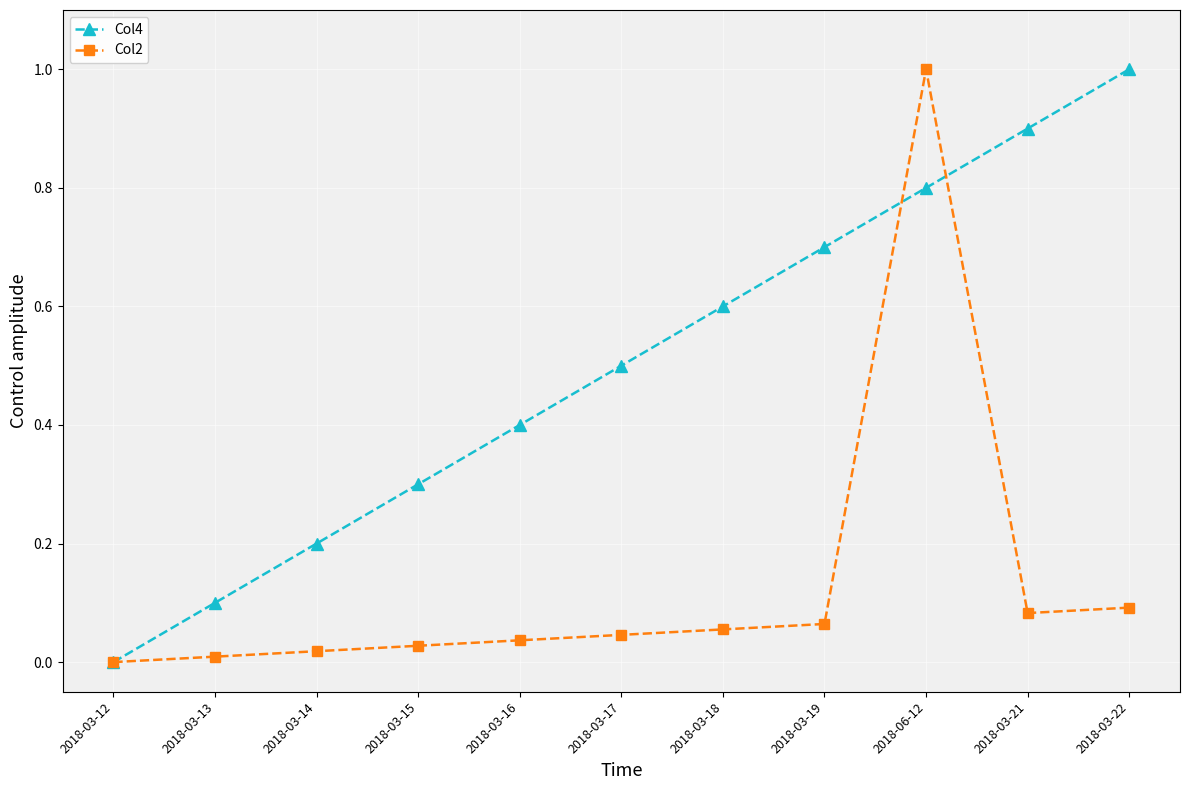

At which category is the sum across all series the highest?

2018-06-12